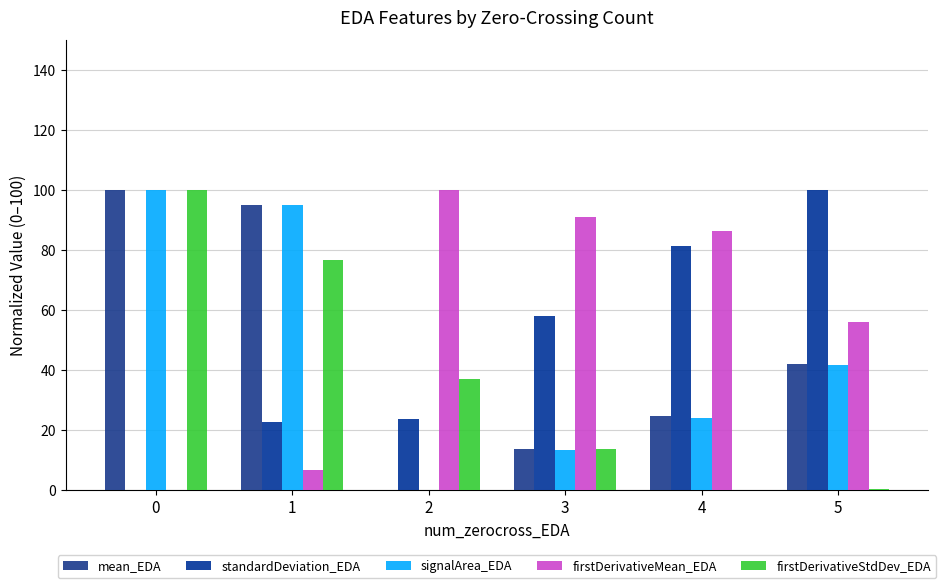

Between 2 and 4, which is larger?

4